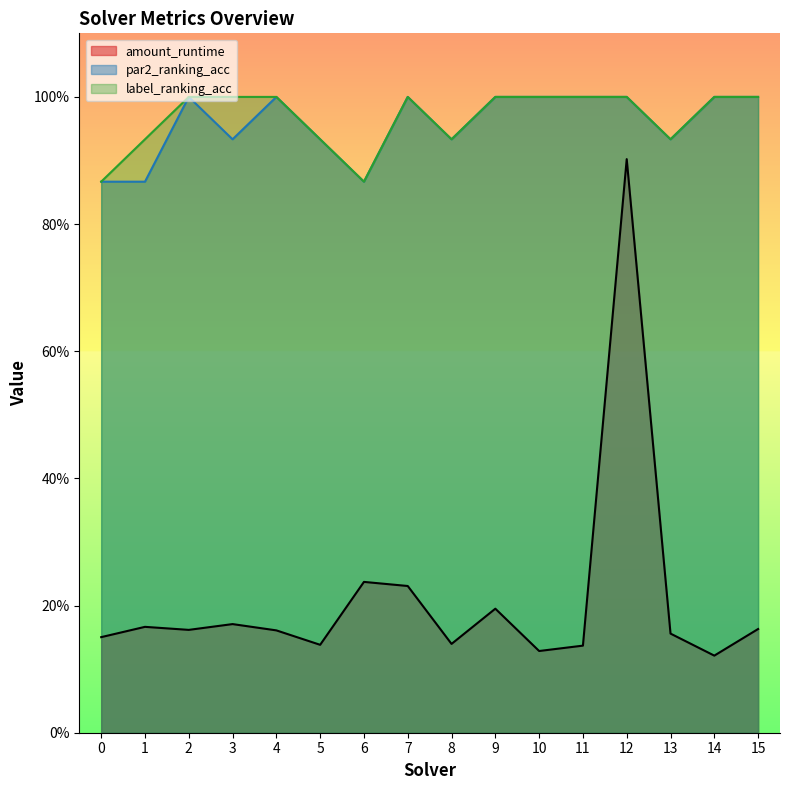

At how many categories does at least one series exceed 0?

16